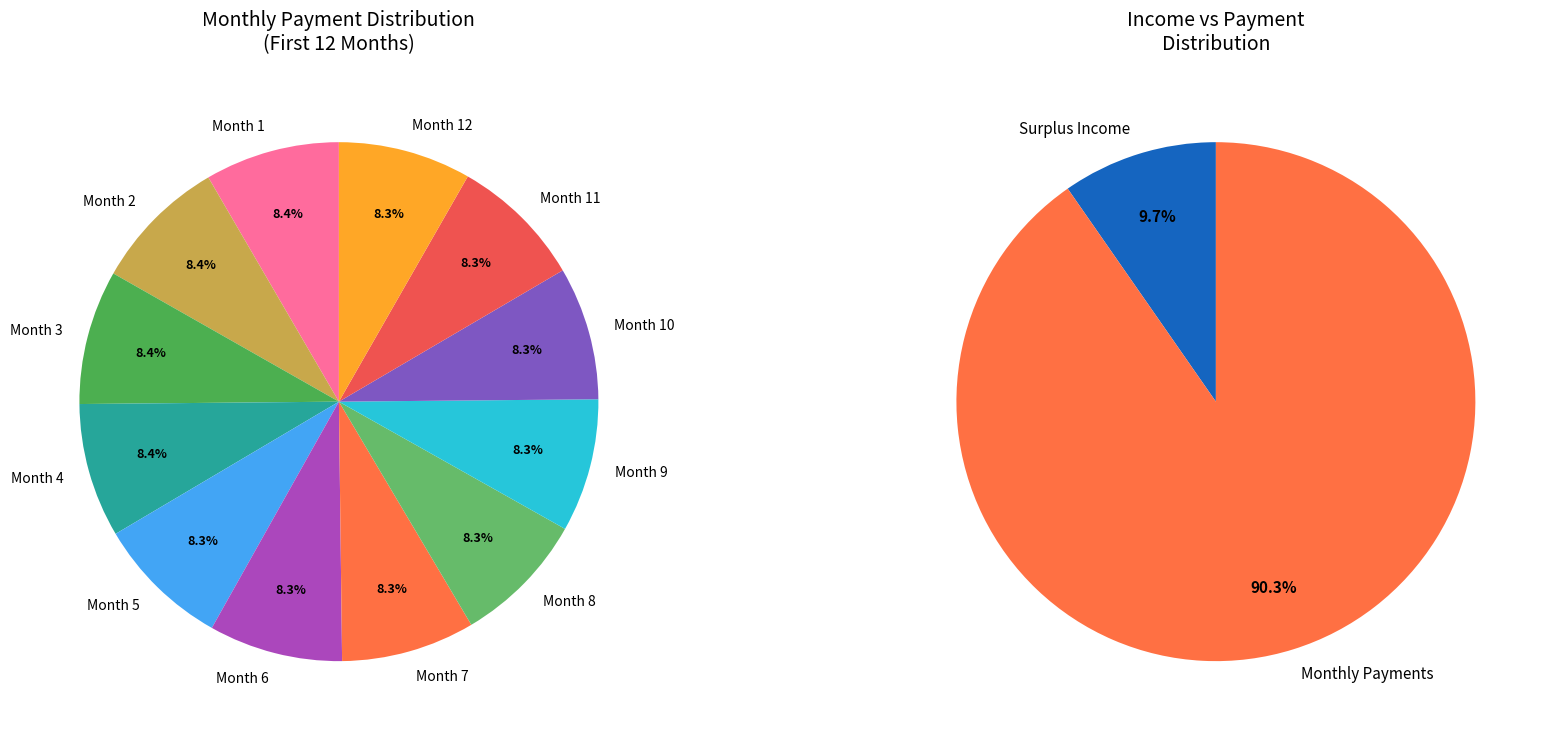

What is the largest slice in the pie chart?

Month 1